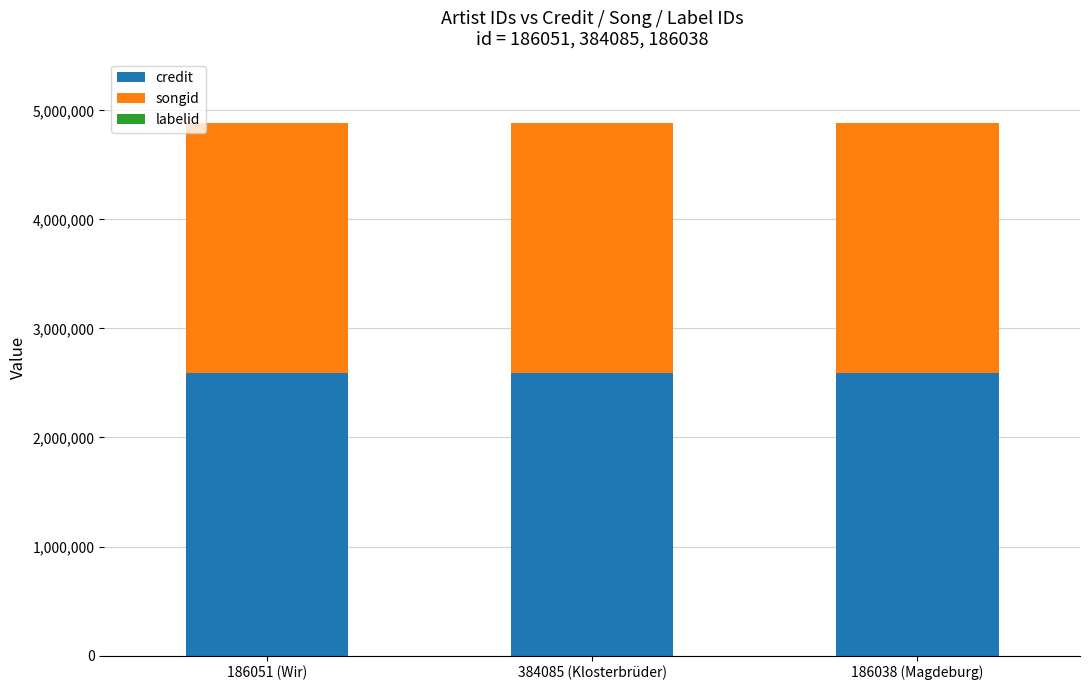

The value of credit at 186038 (Magdeburg) is 2592049. True or false?

True